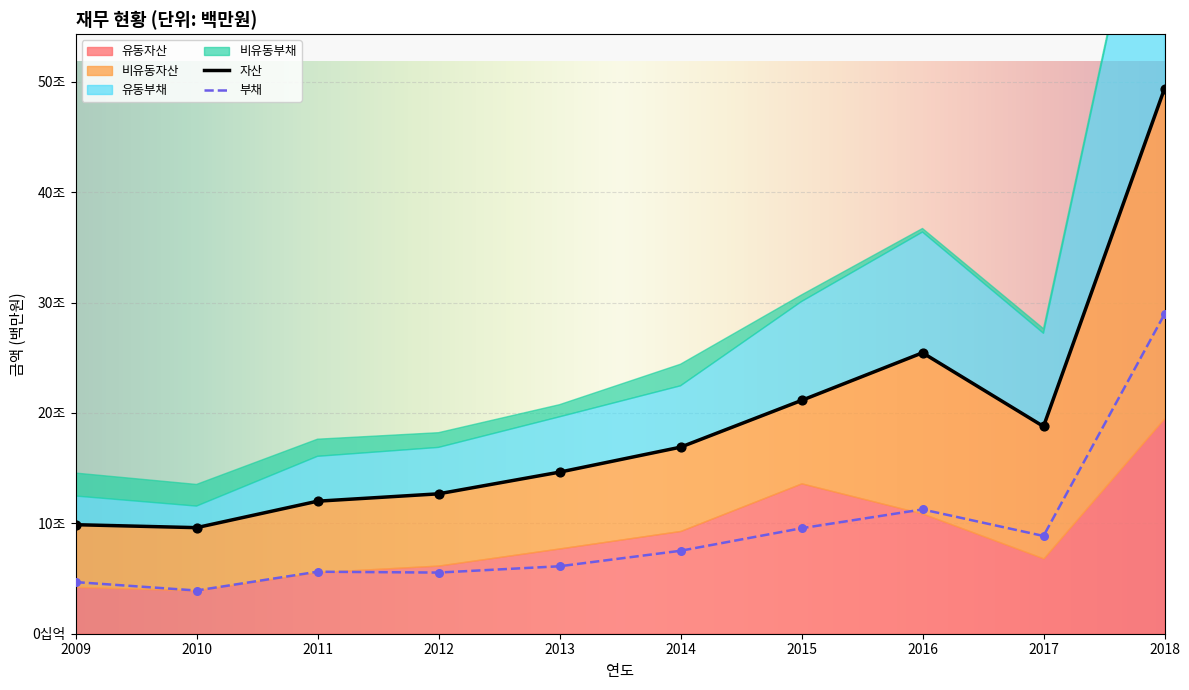

Which series has the largest total across all categories?

자산